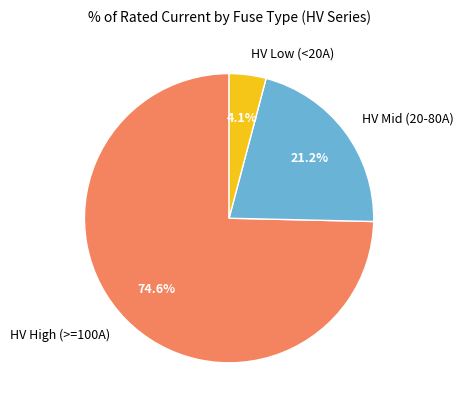

Combined, what portion of the pie is HV Mid (20-80A) and HV High (>=100A)?

95.9%